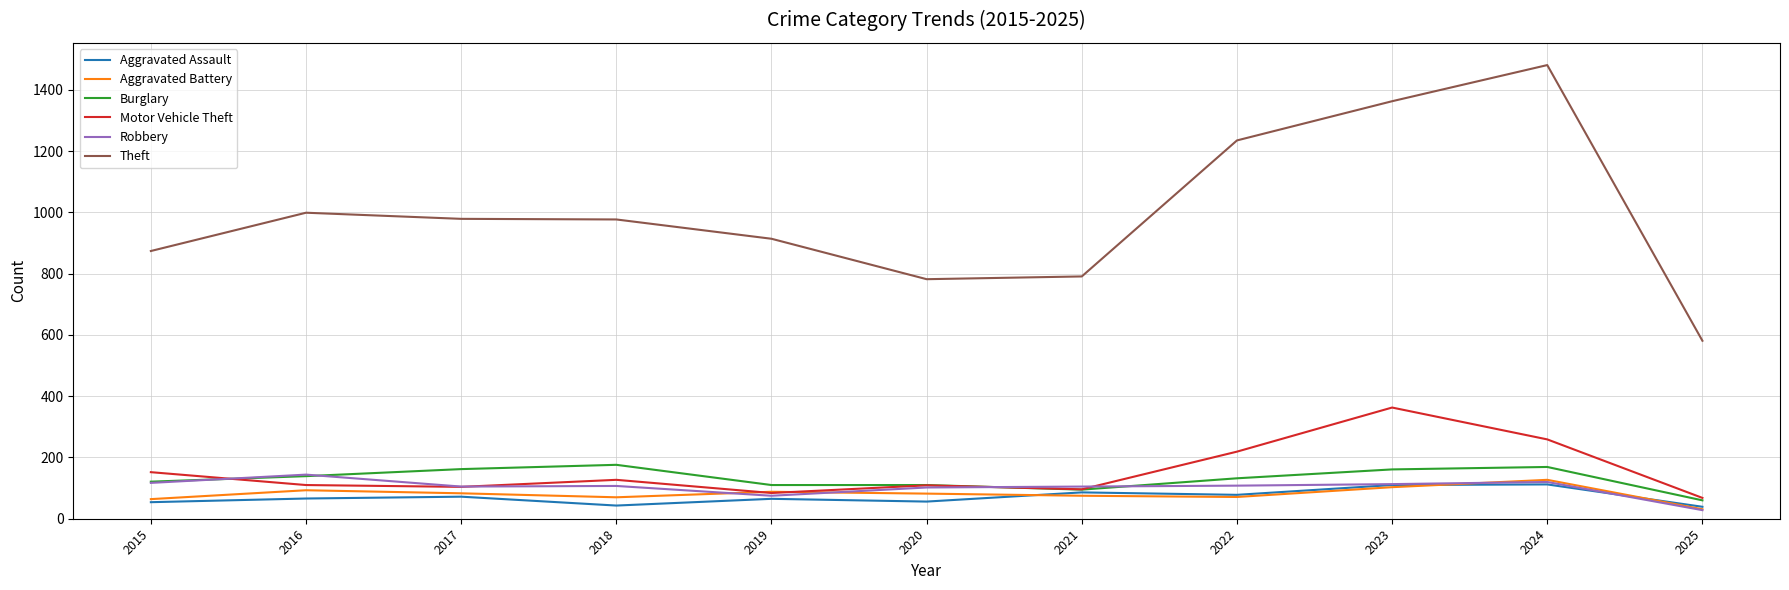

Rank the series by their maximum value, from highest to lowest.

Theft, Motor Vehicle Theft, Burglary, Robbery, Aggravated Battery, Aggravated Assault